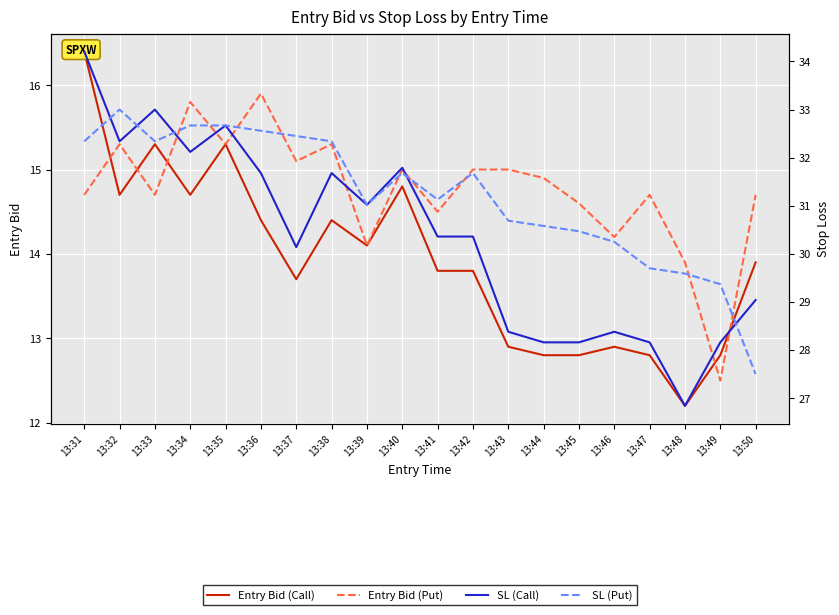

What is the average value of the Entry Bid (Call) series?

13.9